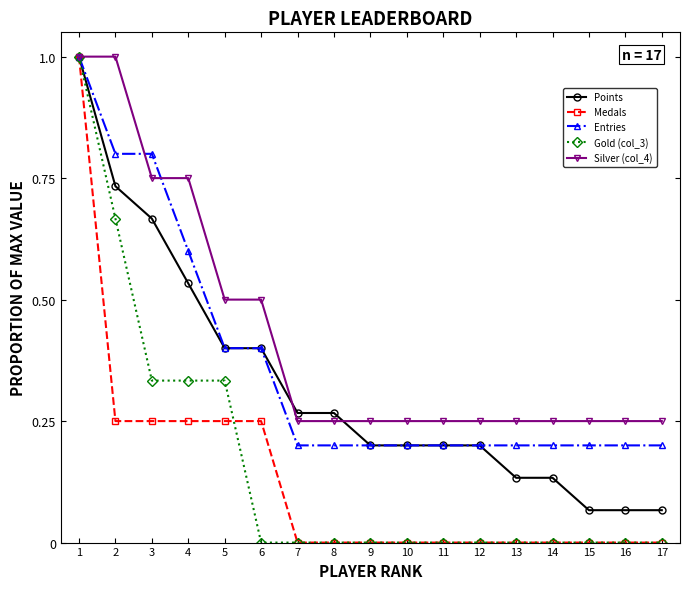

Between 5 and 13, which series saw the biggest shift?

Gold (col_3)